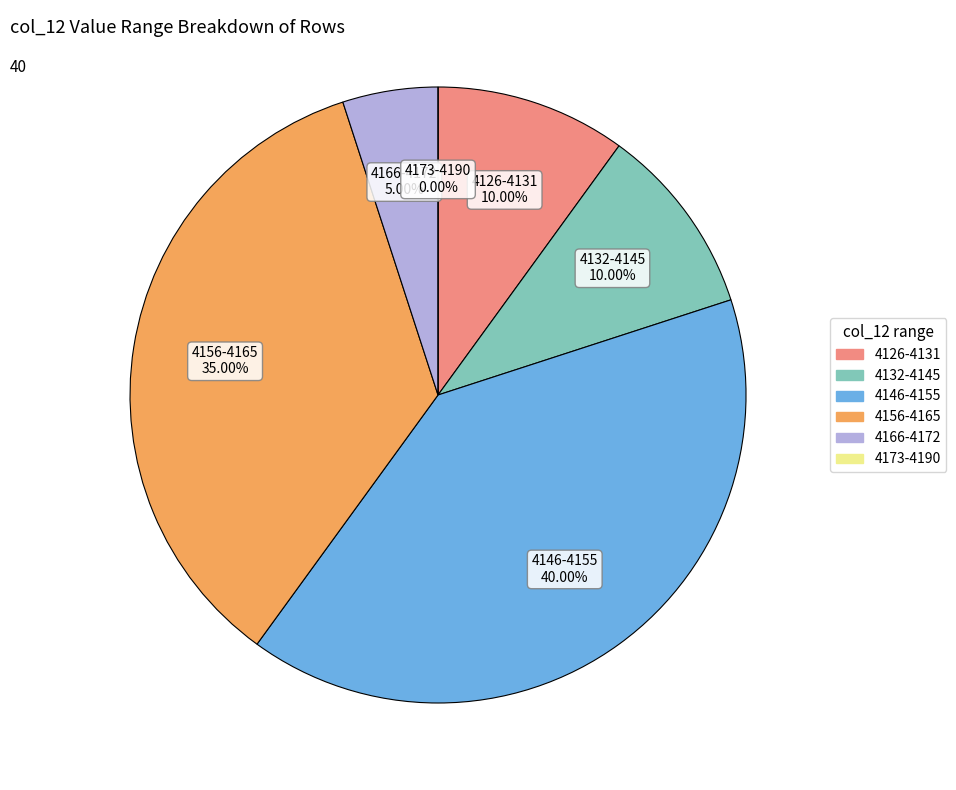

Is there any slice that represents more than half of the pie?

No